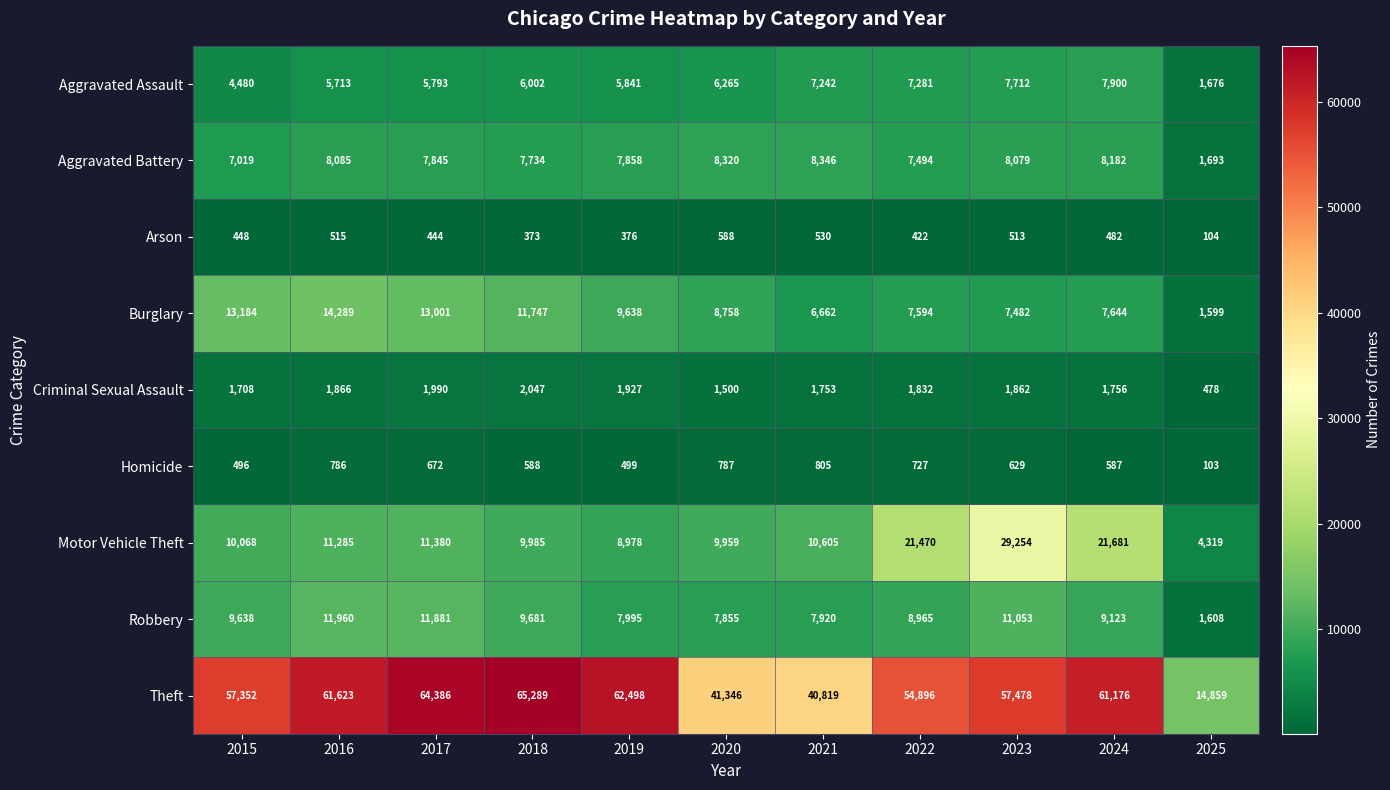

What is the total value across all series at 2023?

124062